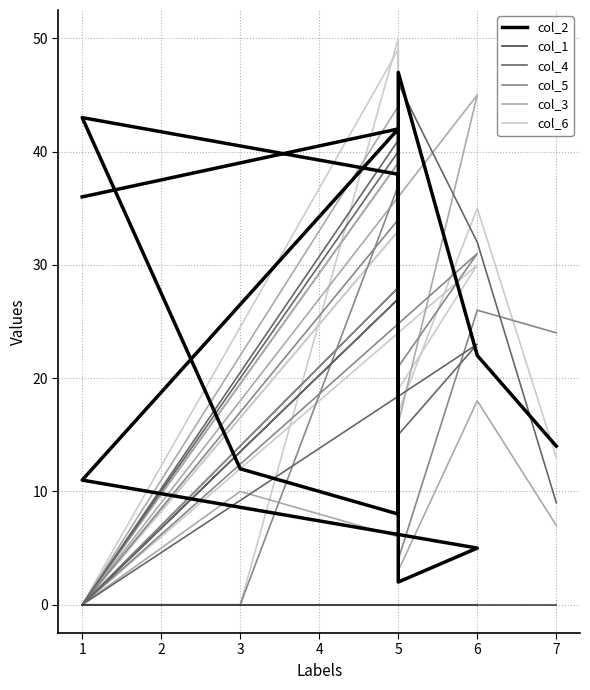

Which series has the widest spread of values?

col_6